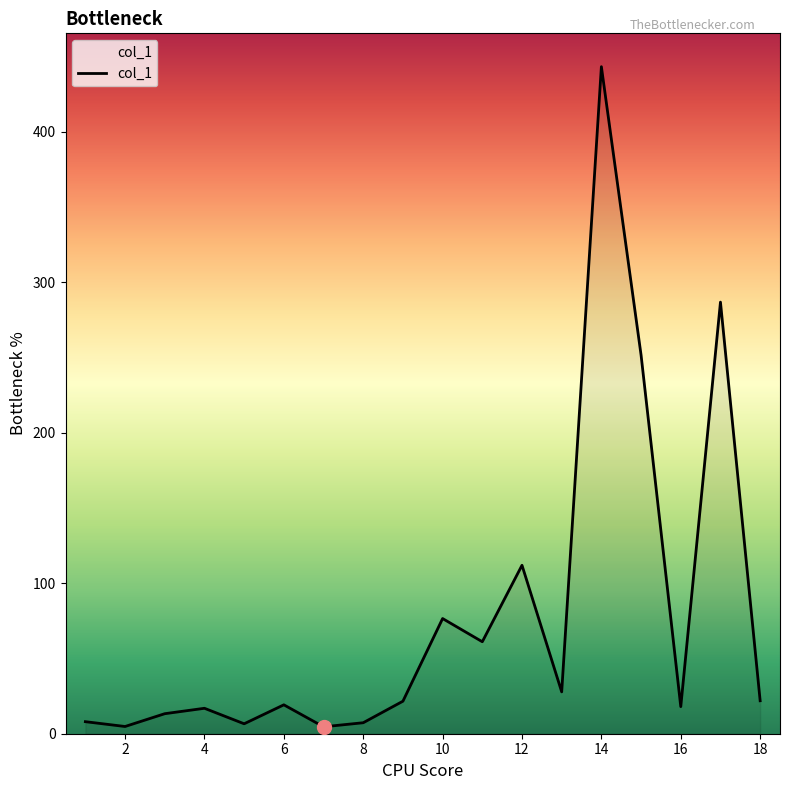

What is the difference between the maximum and minimum values?

438.5